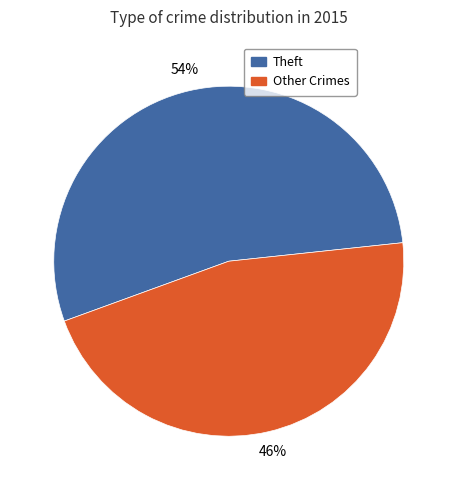

Is there a majority slice in this chart?

Yes